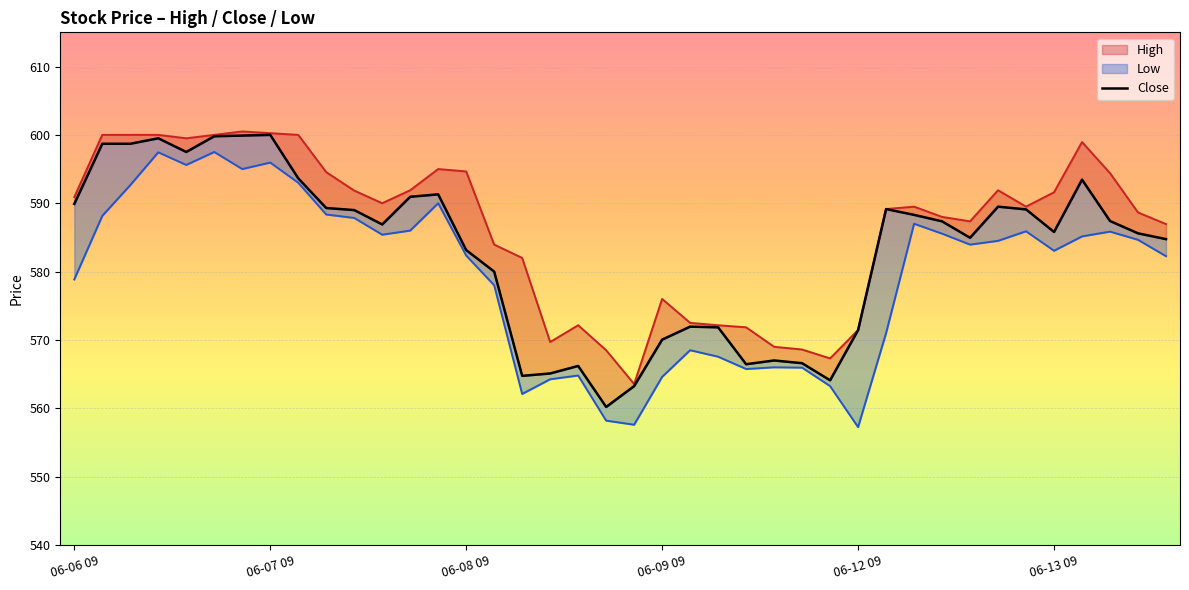

What is the difference between the maximum and minimum values?

39.8